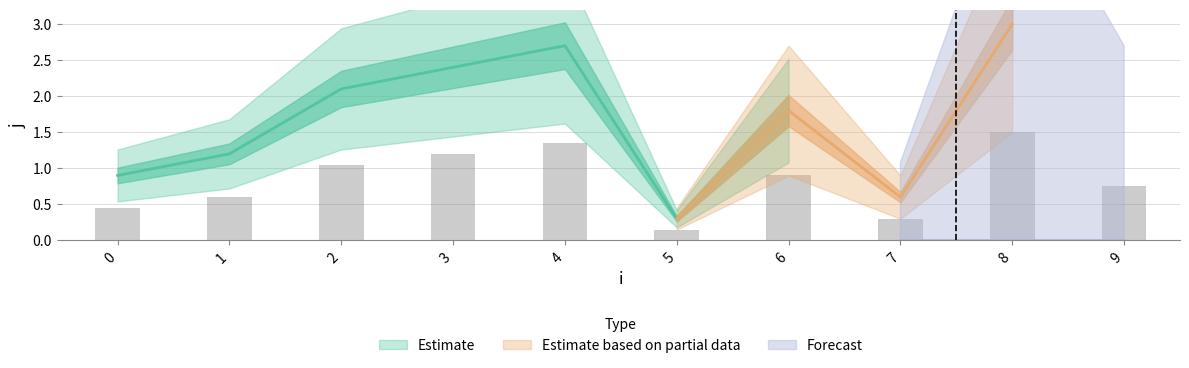

What is the sum of the values at 6 and 9?

1.6